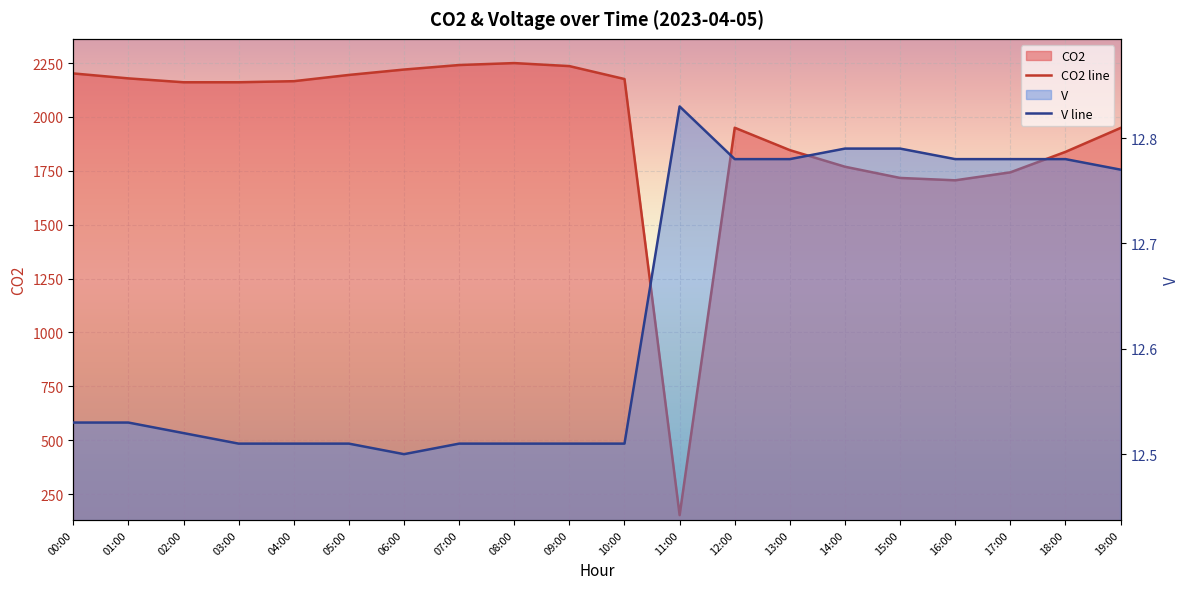

What is the label of the 17th point from the left?

16:00